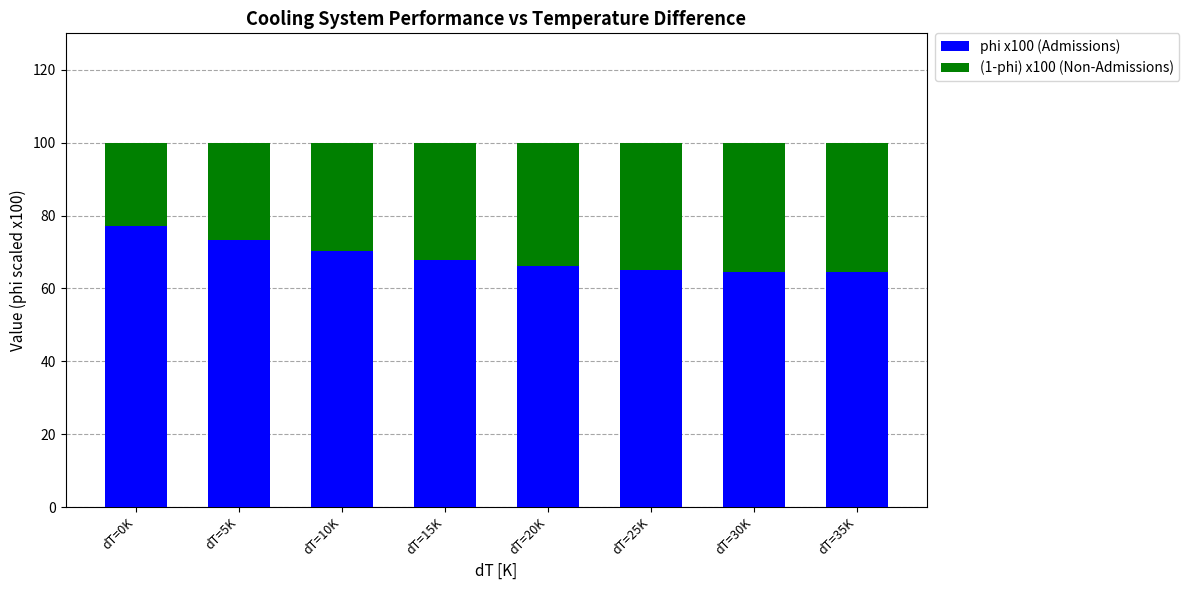

What is the total value across all series at dT=0K?

100.0